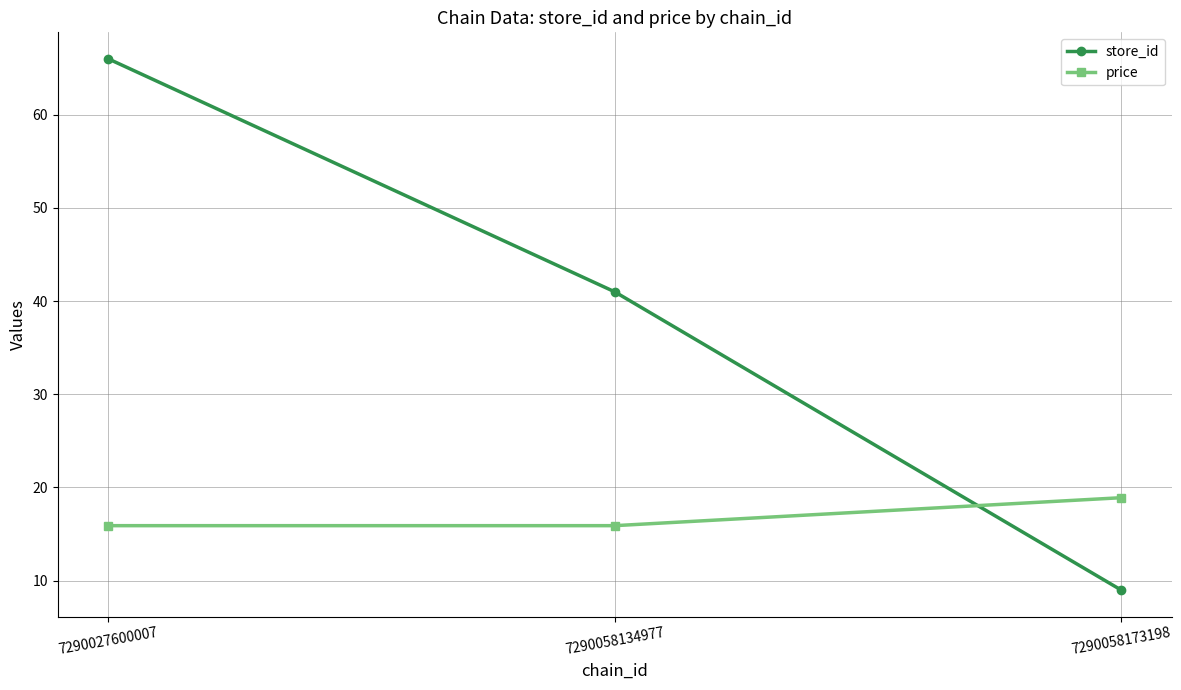

Reading right to left, transcribe all the data shown in this chart.

store_id: 7290058173198=9.0	7290058134977=41.0	7290027600007=66.0
price: 7290058173198=18.9	7290058134977=15.9	7290027600007=15.9